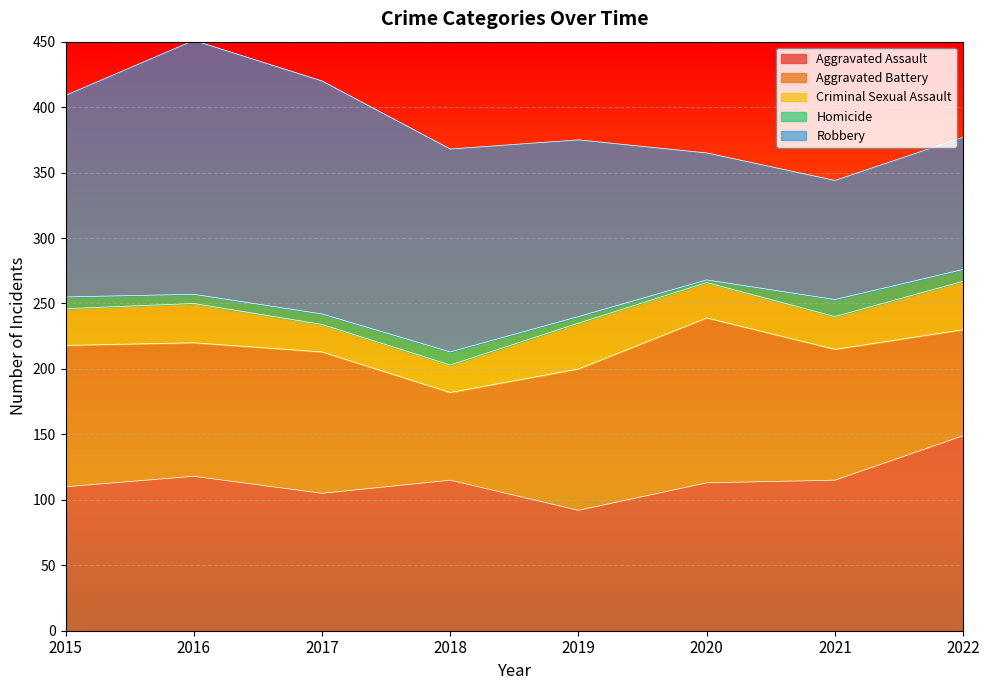

Between 2020 and 2021, which is larger?

2021